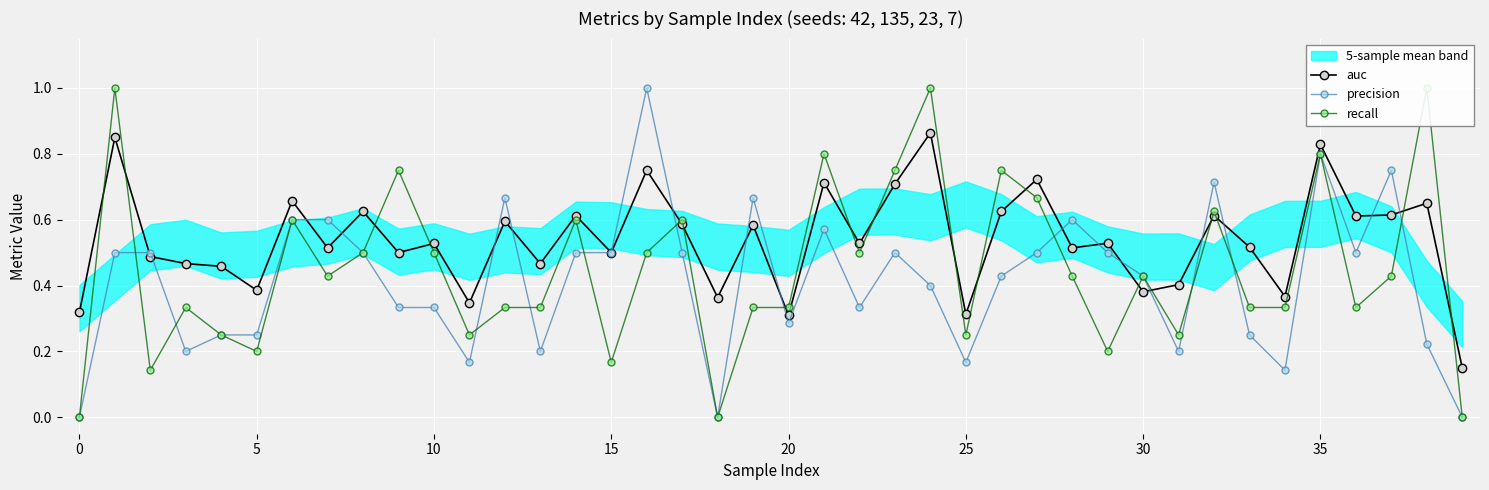

True or false: auc has a value of 0.3 at 20.

True